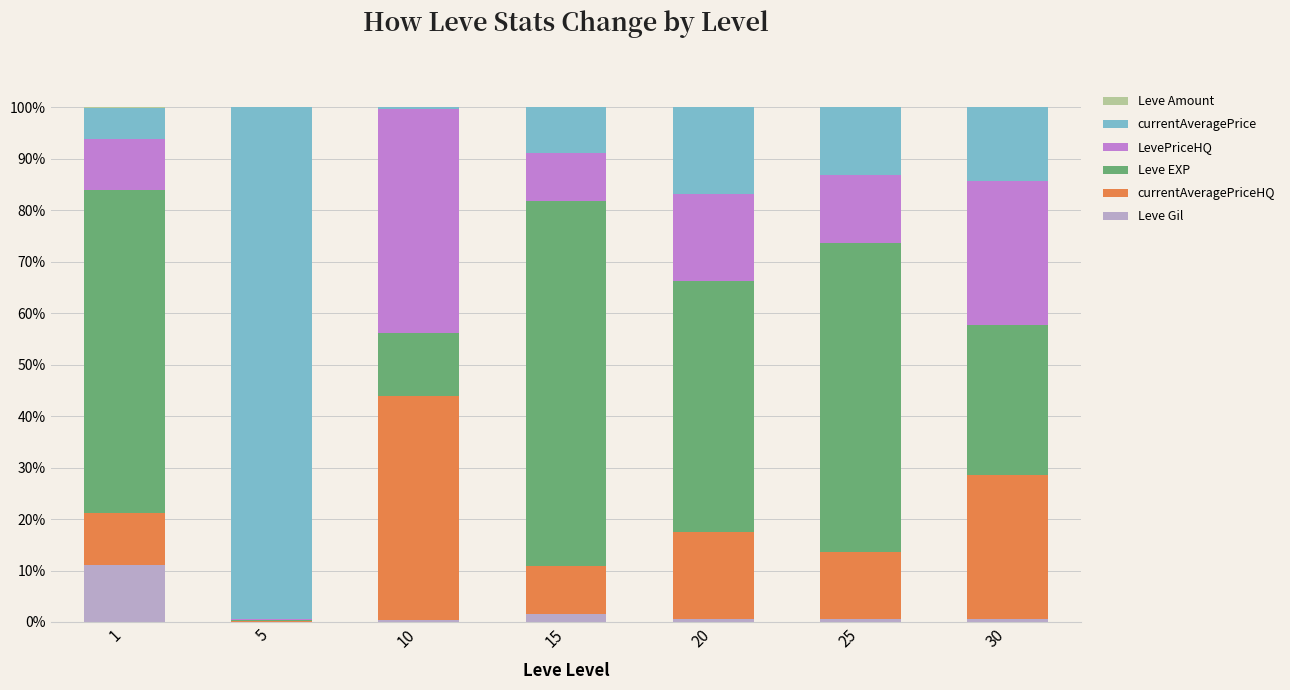

What is the difference between the Leve Gil values at 5 and 15?

1.5